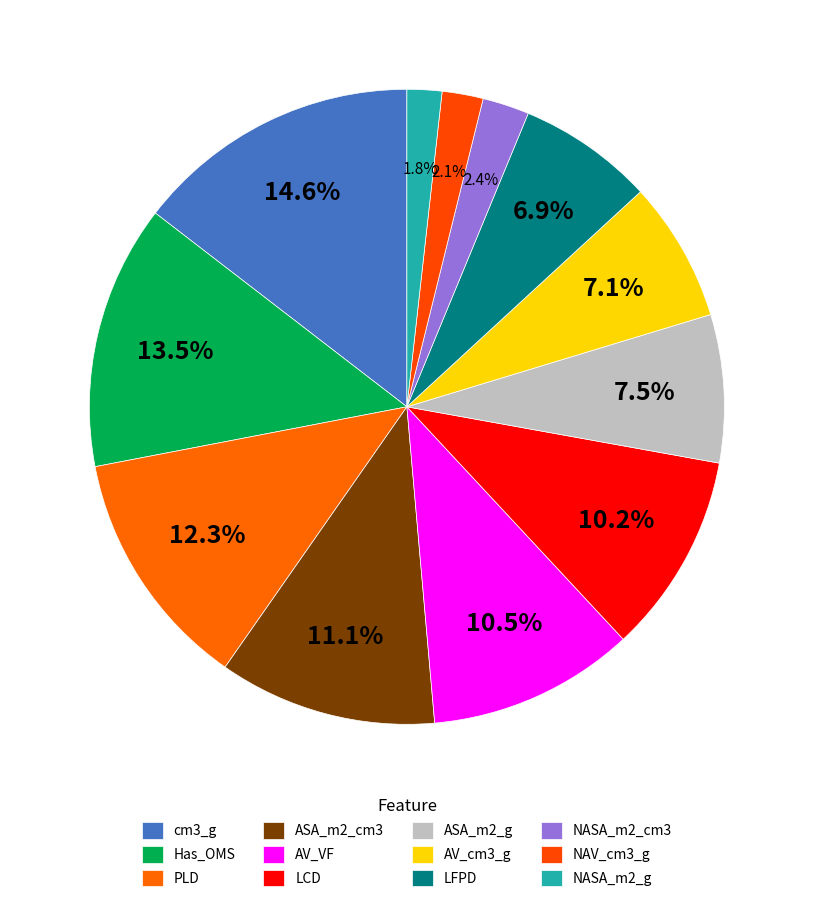

To the nearest percent, what portion does LFPD represent?

7%